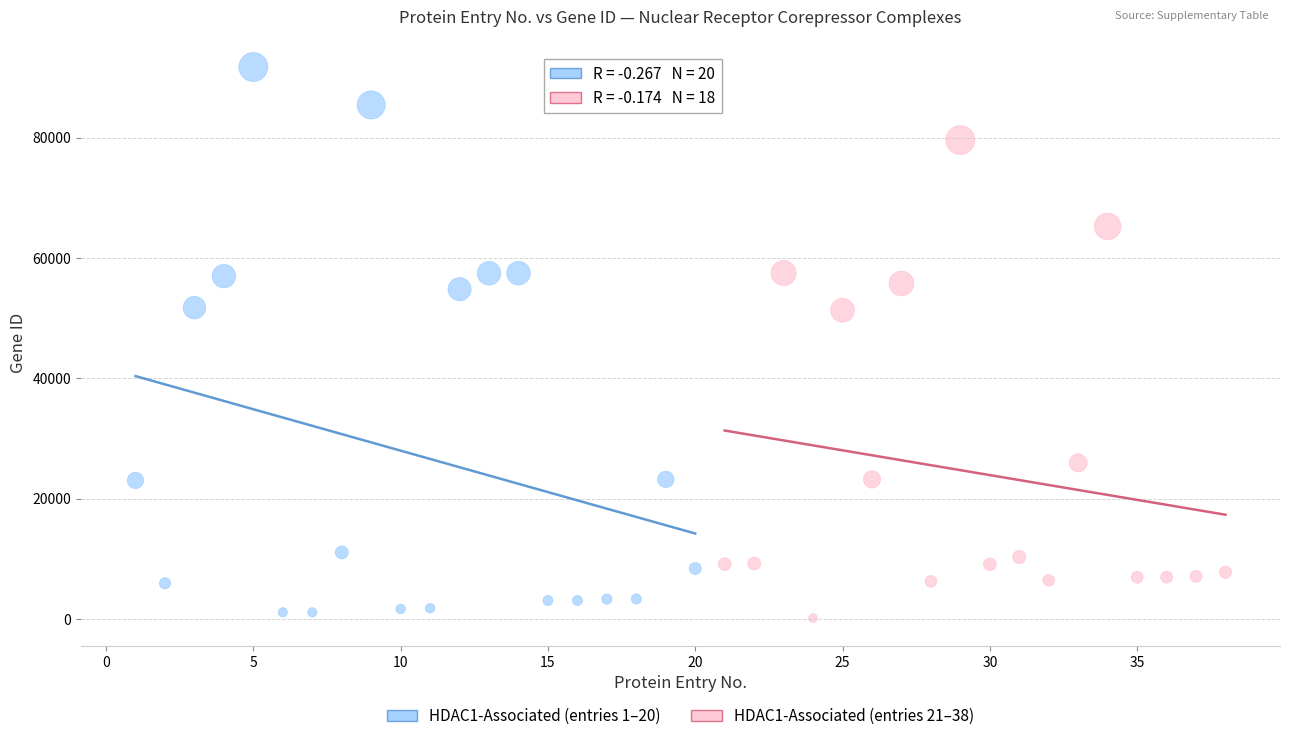

Which series has the widest spread of Y values?

HDAC1-Associated (entries 1–20)